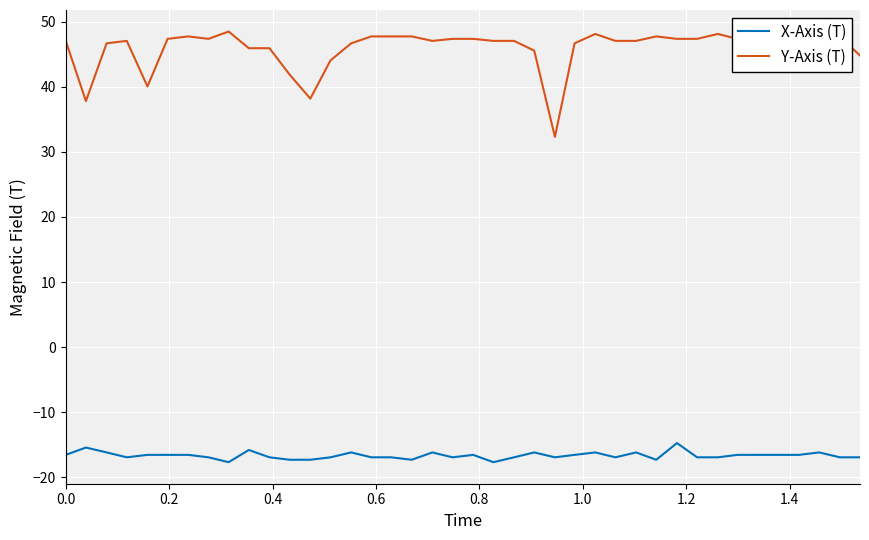

What is the maximum value shown in the chart?

48.5